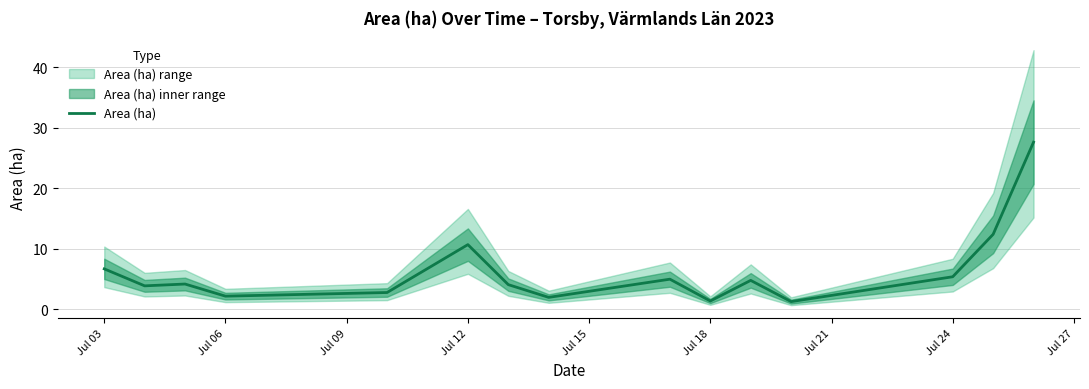

True or false: Area (ha) has a value of 10.9 at Jul 03.

False